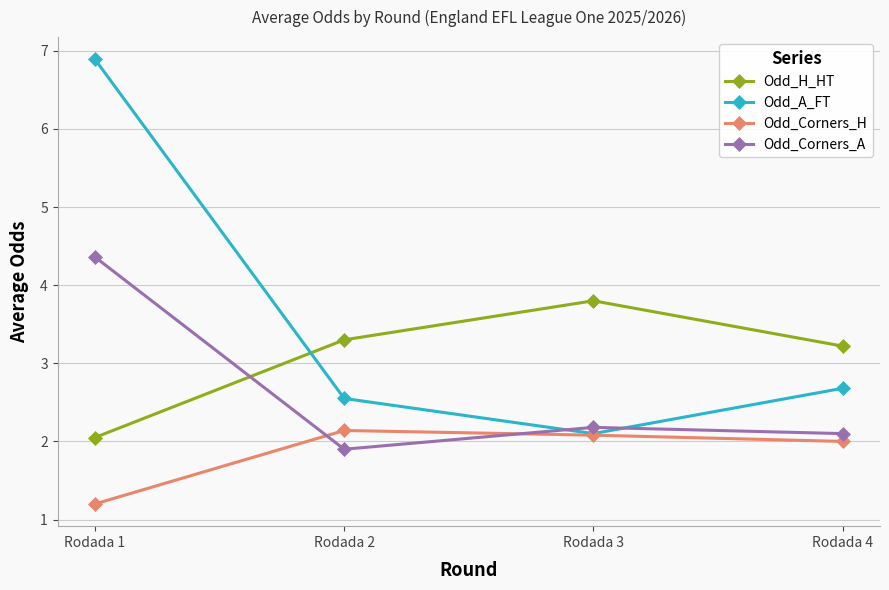

List the labels in order of Odd_H_HT value, largest first.

Rodada 3, Rodada 2, Rodada 4, Rodada 1